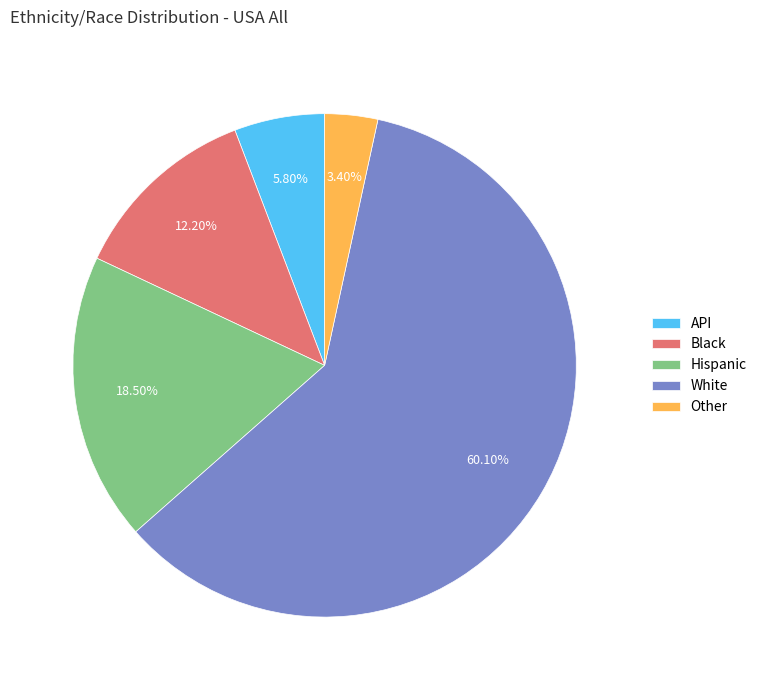

Count the number of slices in the pie.

5